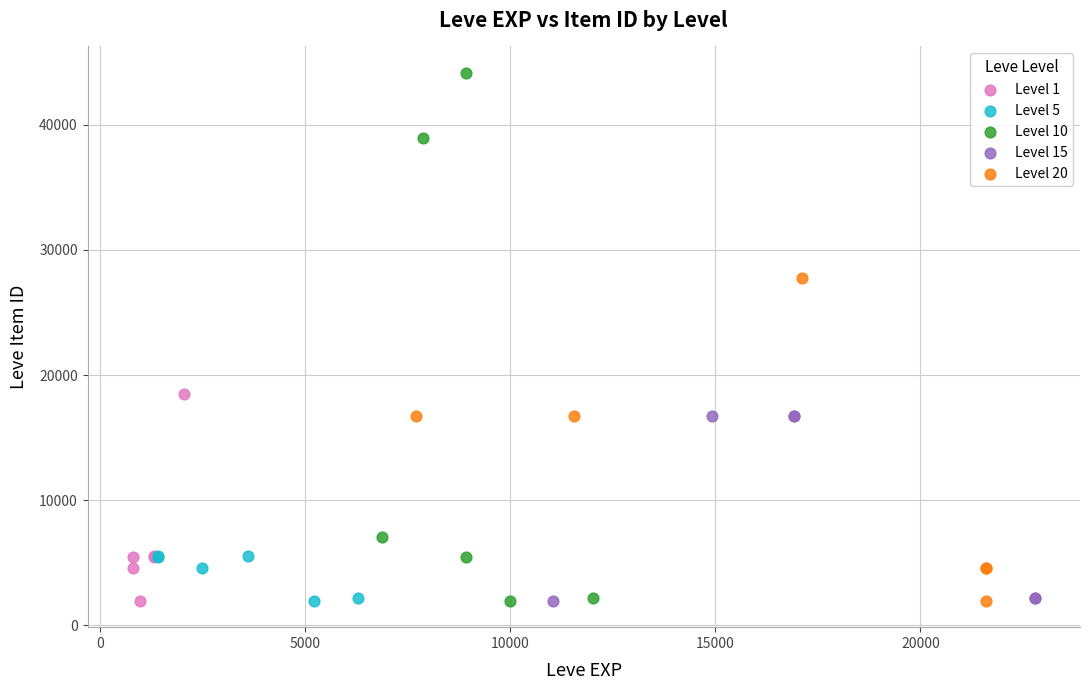

What are all the series names shown in the legend?

Level 1, Level 5, Level 10, Level 15, Level 20